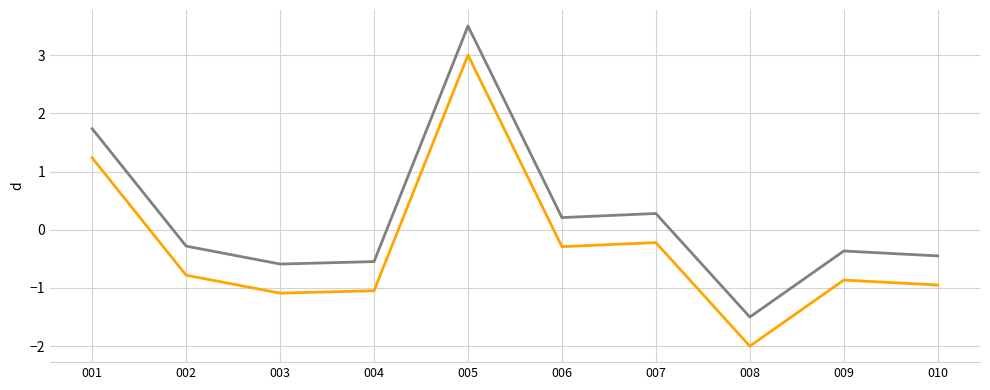

At which category is the sum across all series the highest?

005